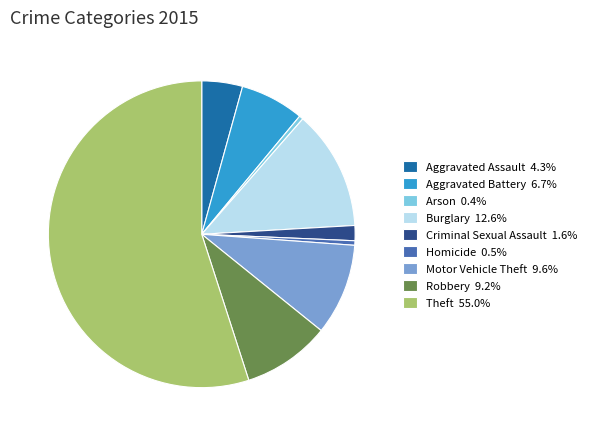

Is it true that Aggravated Battery is 7% of the pie?

True